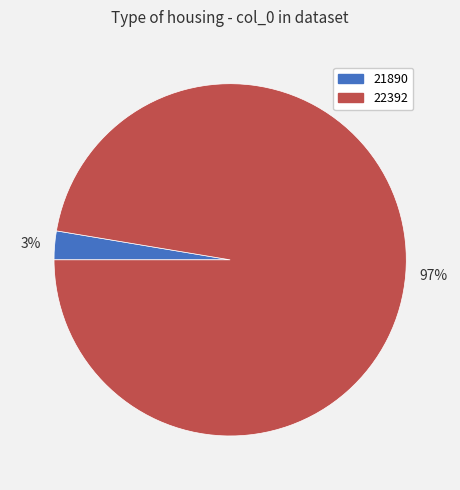

How many slices are in this pie chart?

2